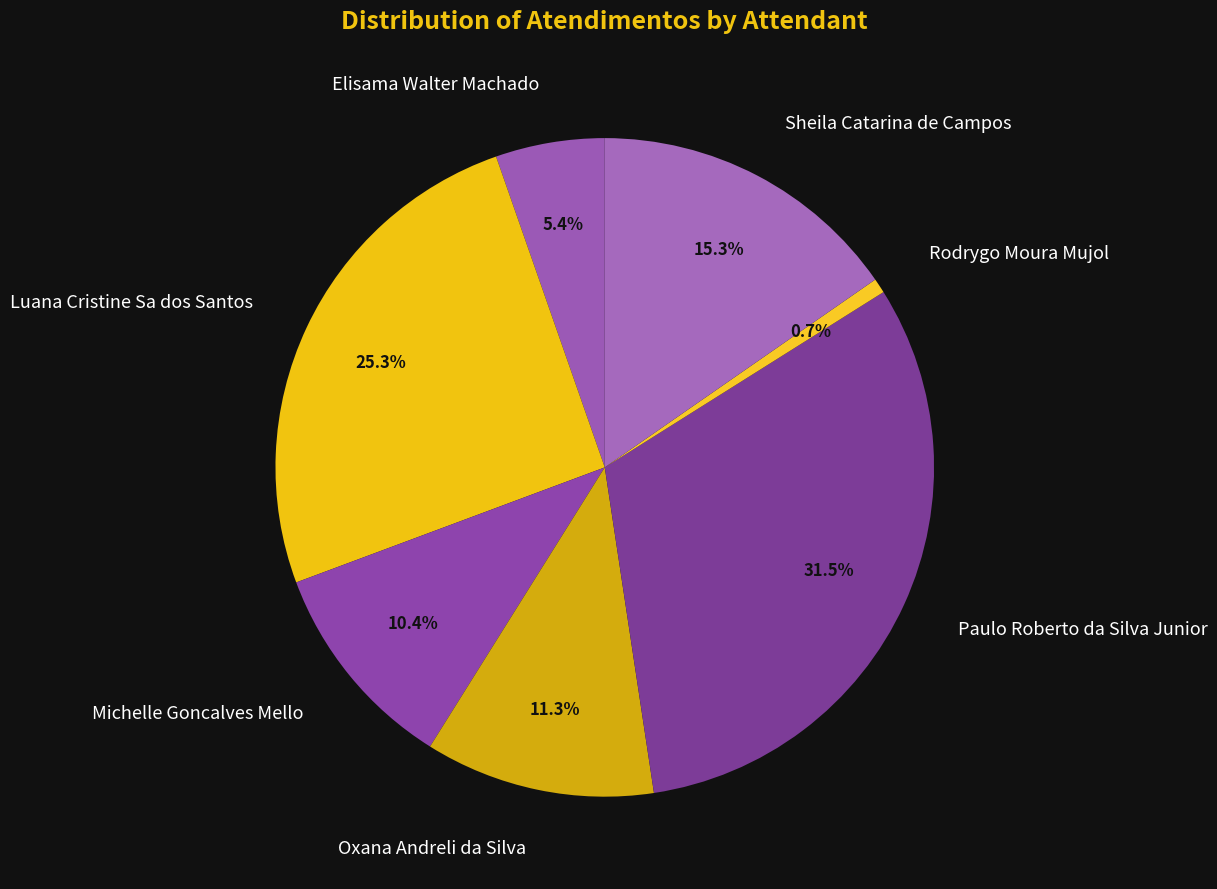

To the nearest percent, what is the difference between the largest and smallest slice percentages?

31%